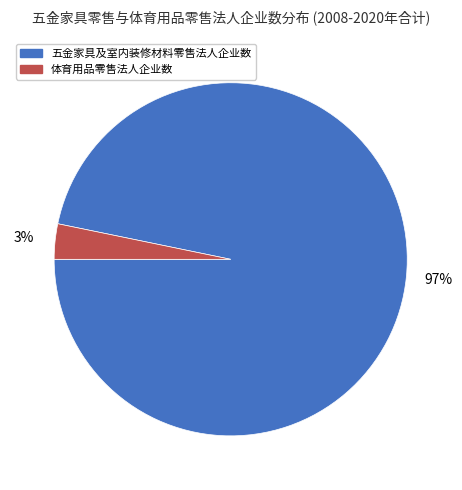

Is there any slice that represents more than half of the pie?

Yes